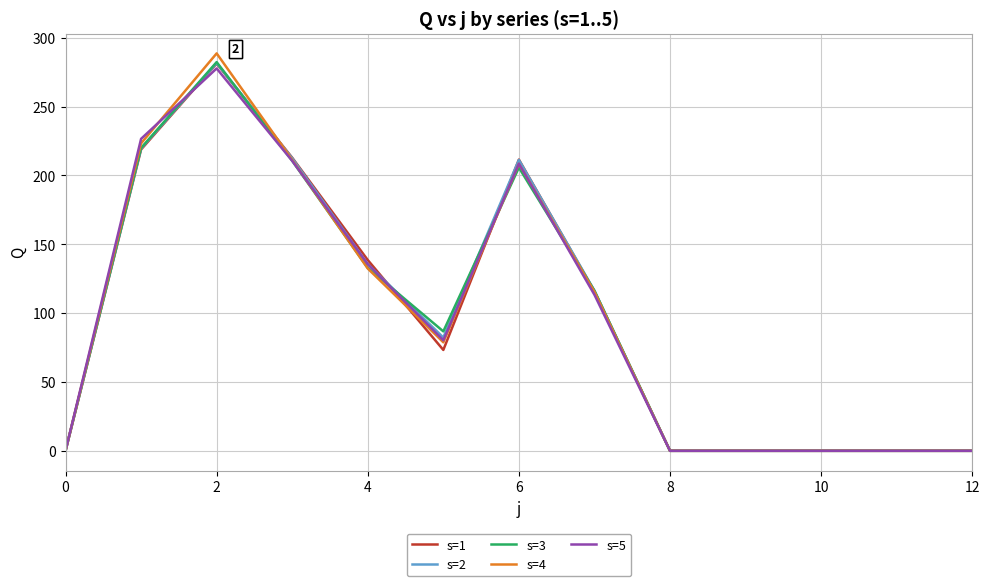

Which series has the widest spread of values?

s=4